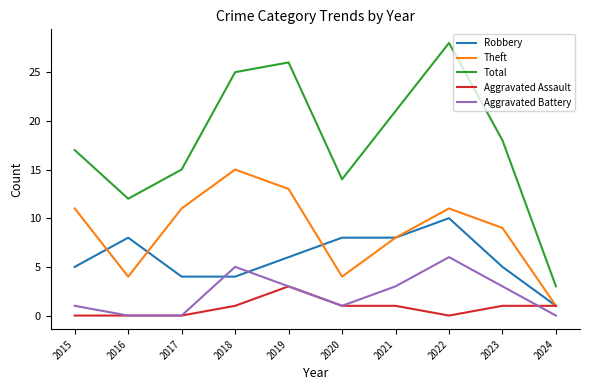

What is the maximum value shown in the chart?

28